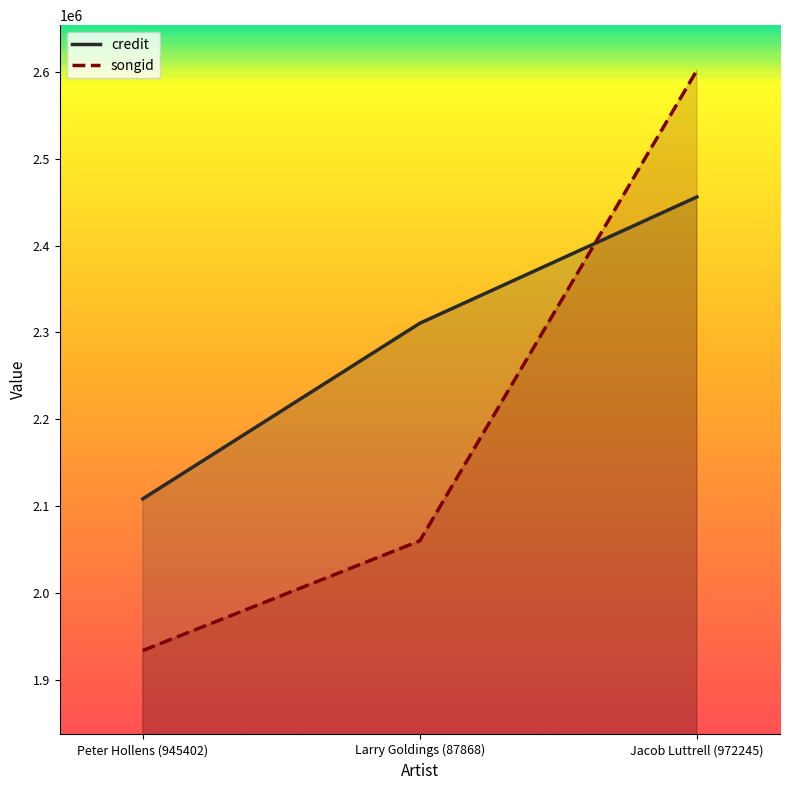

Which category has the lowest value in the credit series?

Peter Hollens (945402)